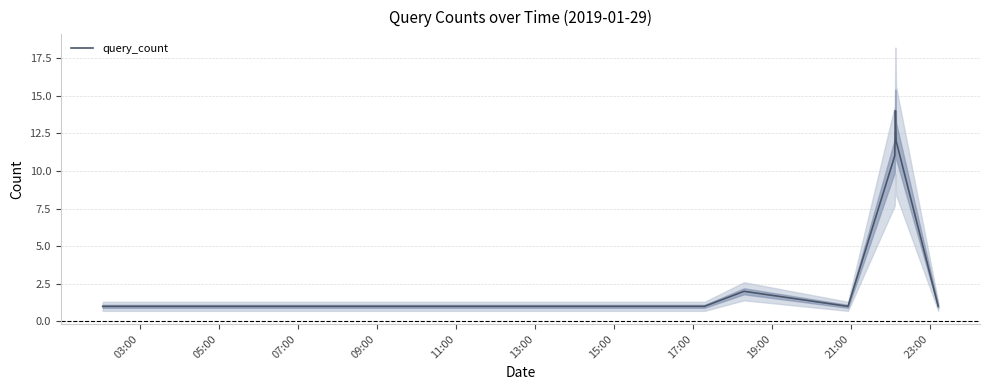

What is the sum of all values?

48